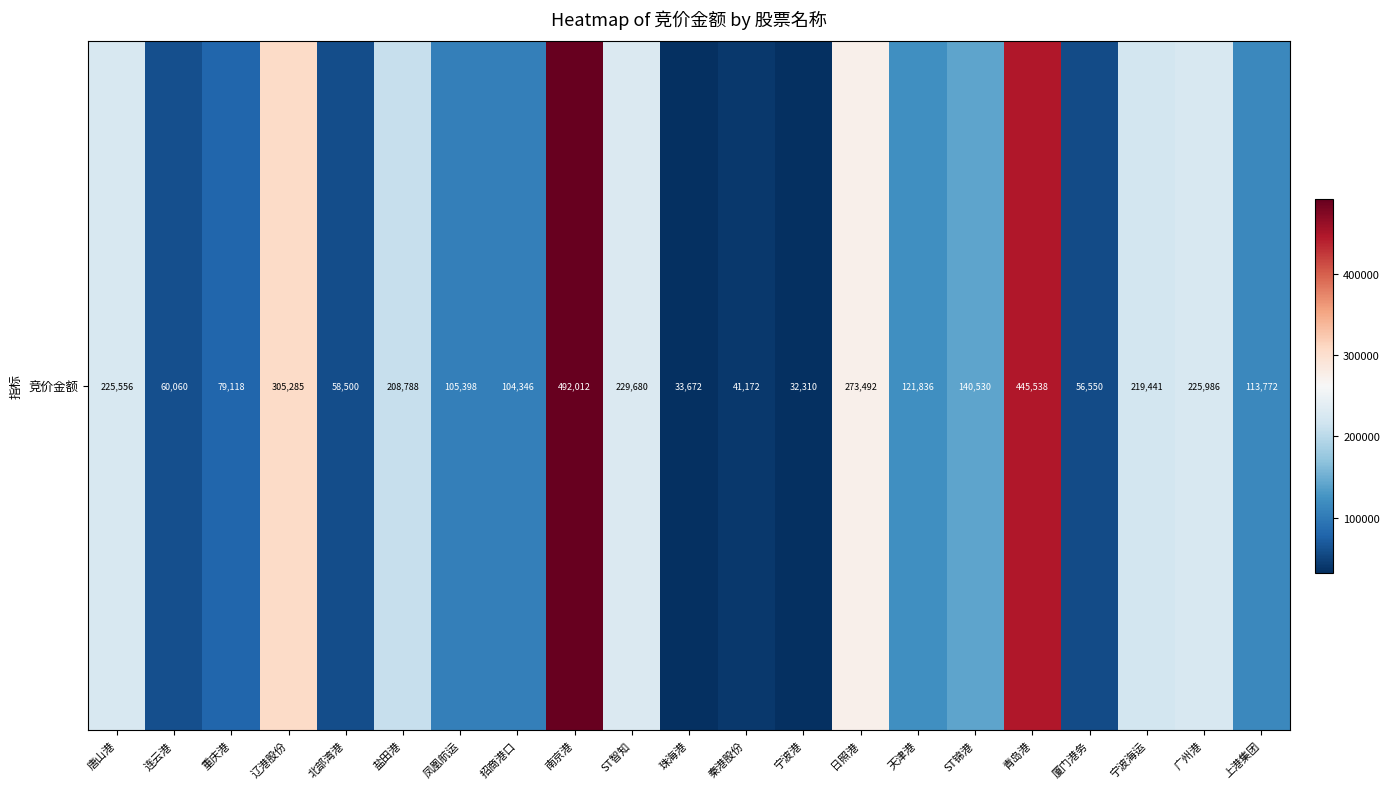

Reading right to left, what are all the values shown in this chart?

113772	225986	219441	56550	445538	140530	121836	273492	32310	41172	33672	229680	492012	104346	105398	208788	58500	305285	79118	60060	225556